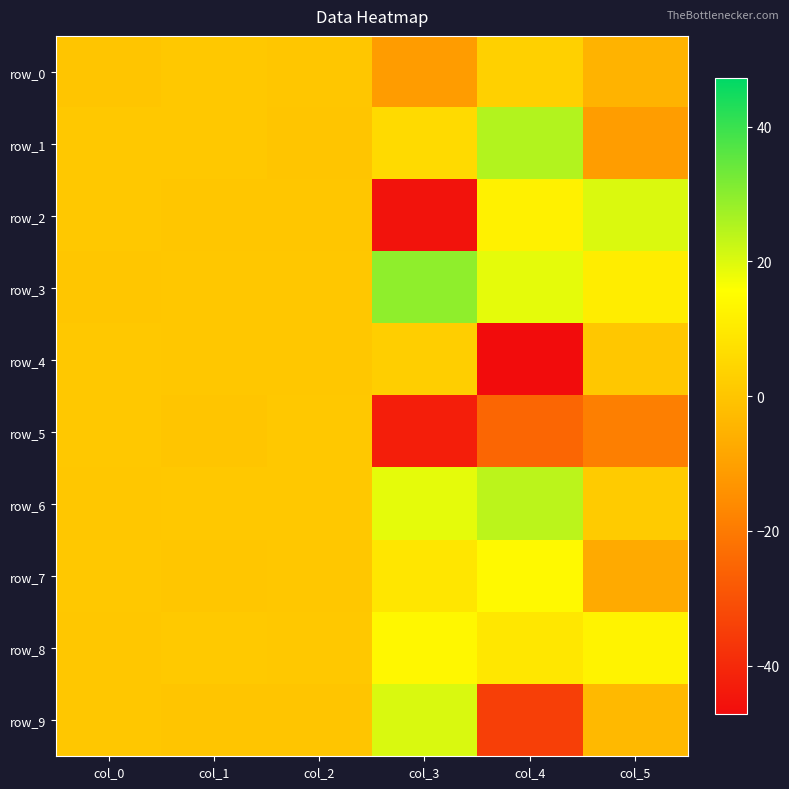

At which label is row_3 closest to 14?

col_5